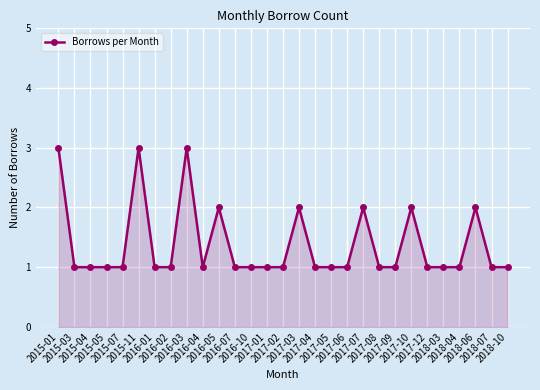

True or false: the data has more than 1 interior local peaks.

True